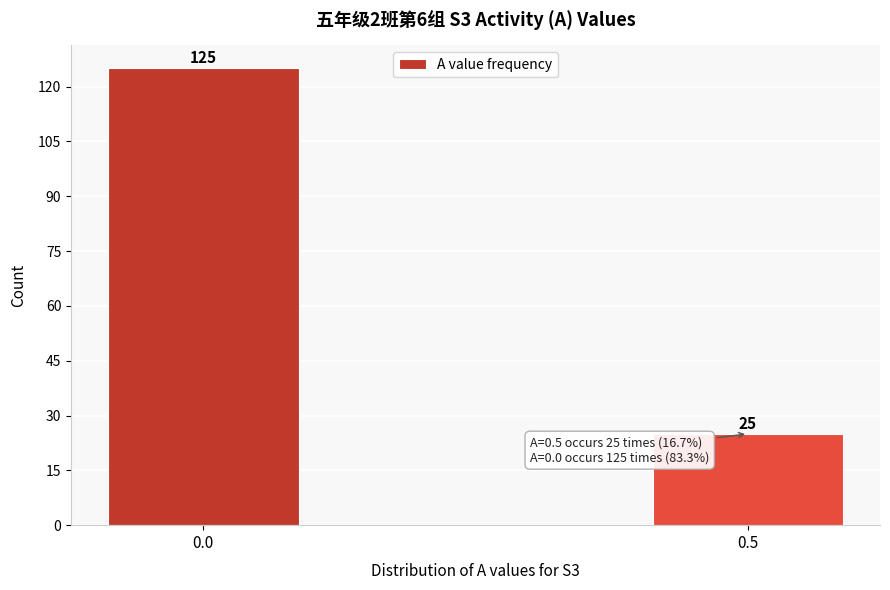

Reading left to right, transcribe all the data shown in this chart.

0.0=125	0.5=25